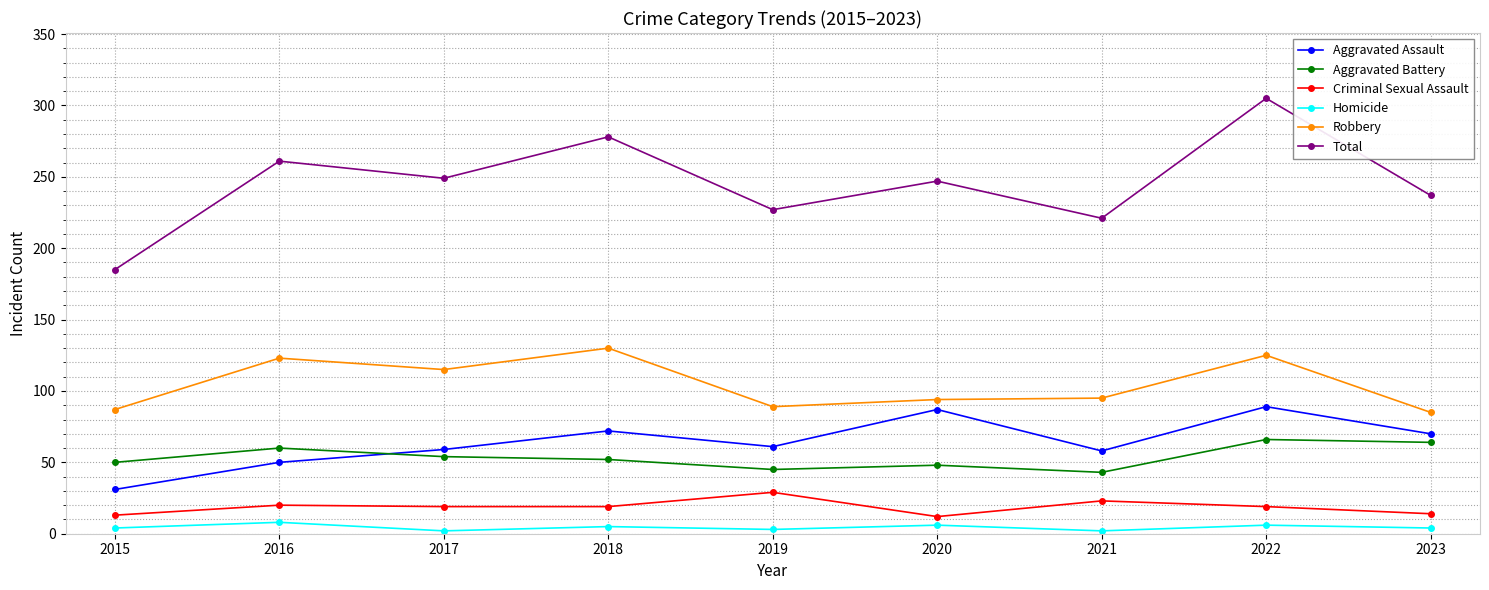

At which category is the sum across all series the highest?

2022